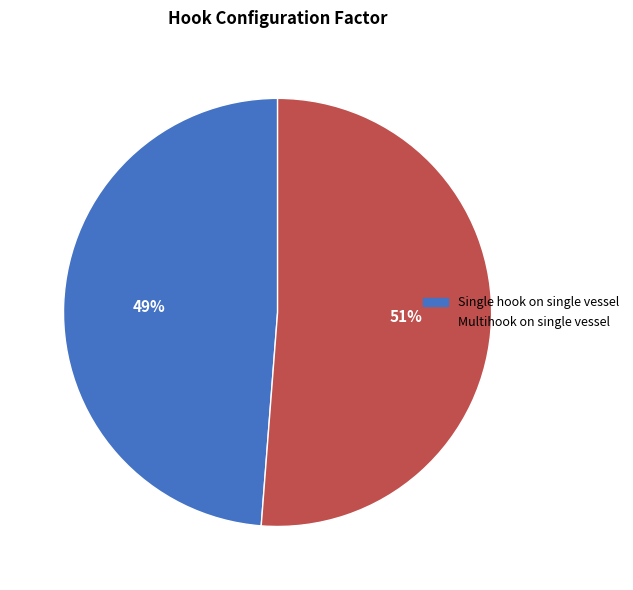

Does any single category account for the majority?

Yes